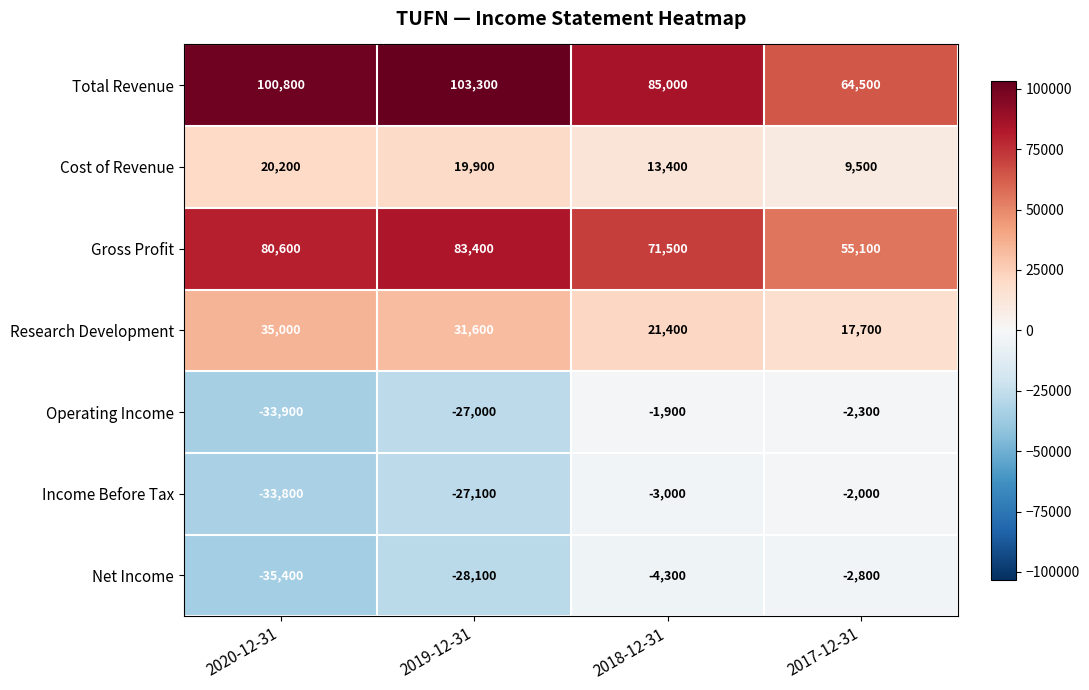

Read the Operating Income value at 2020-12-31.

-33900